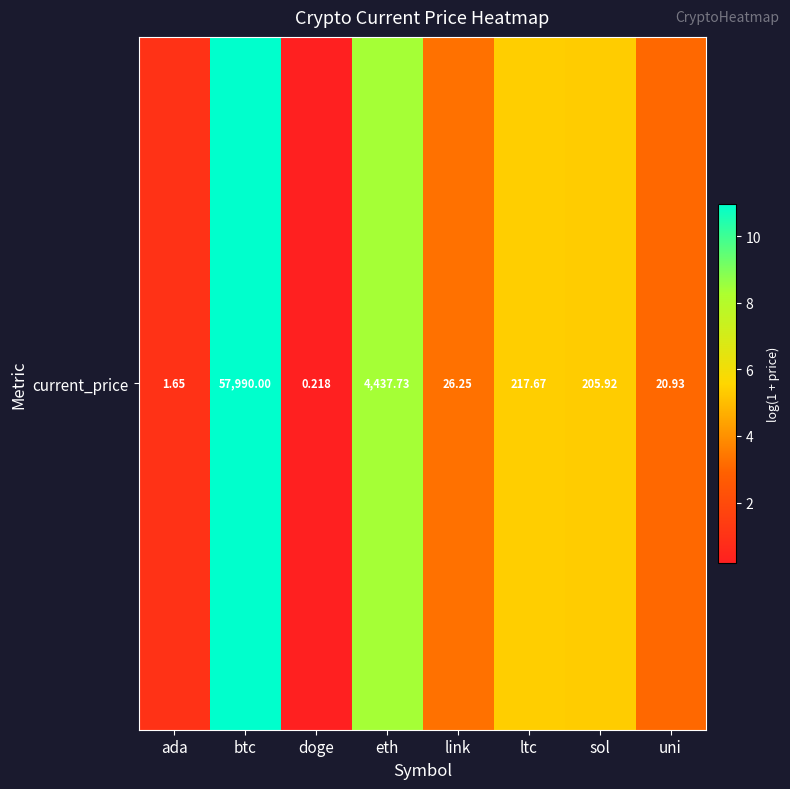

List the labels in order of value, smallest first.

doge, ada, uni, link, sol, ltc, eth, btc